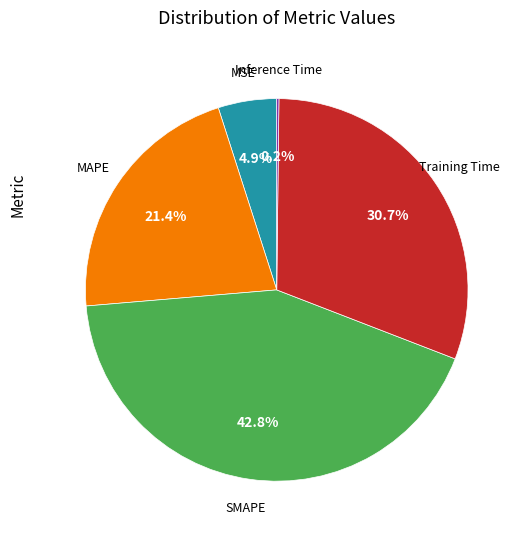

Is there a majority slice in this chart?

No